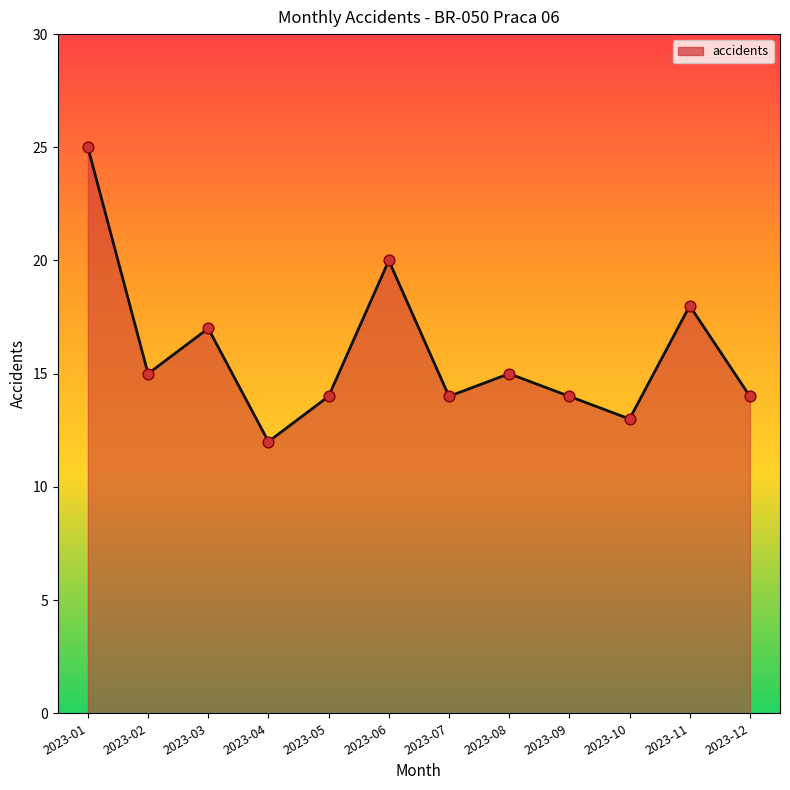

Which has a higher value, 2023-04 or 2023-11?

2023-11